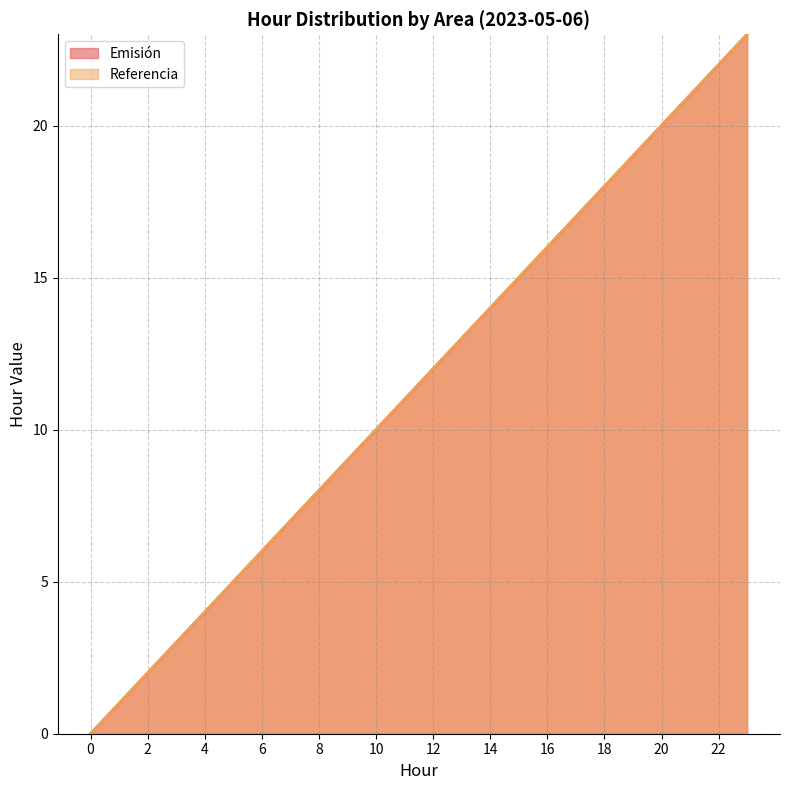

True or false: Emisión and Referencia intersect in this chart.

False